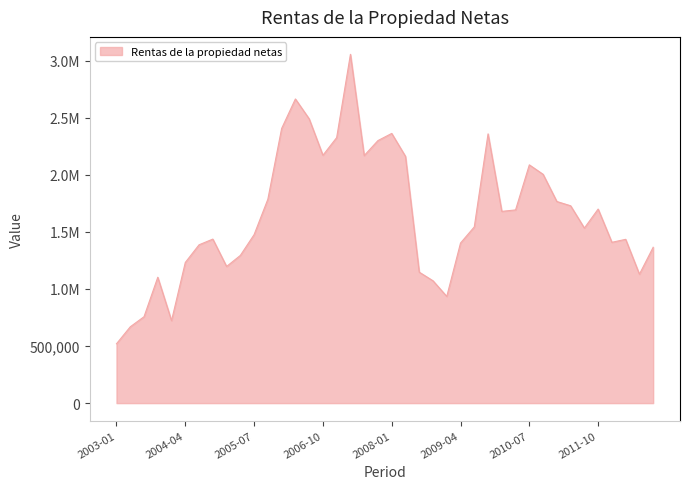

What is the value of the 30th point from the left?

1692741